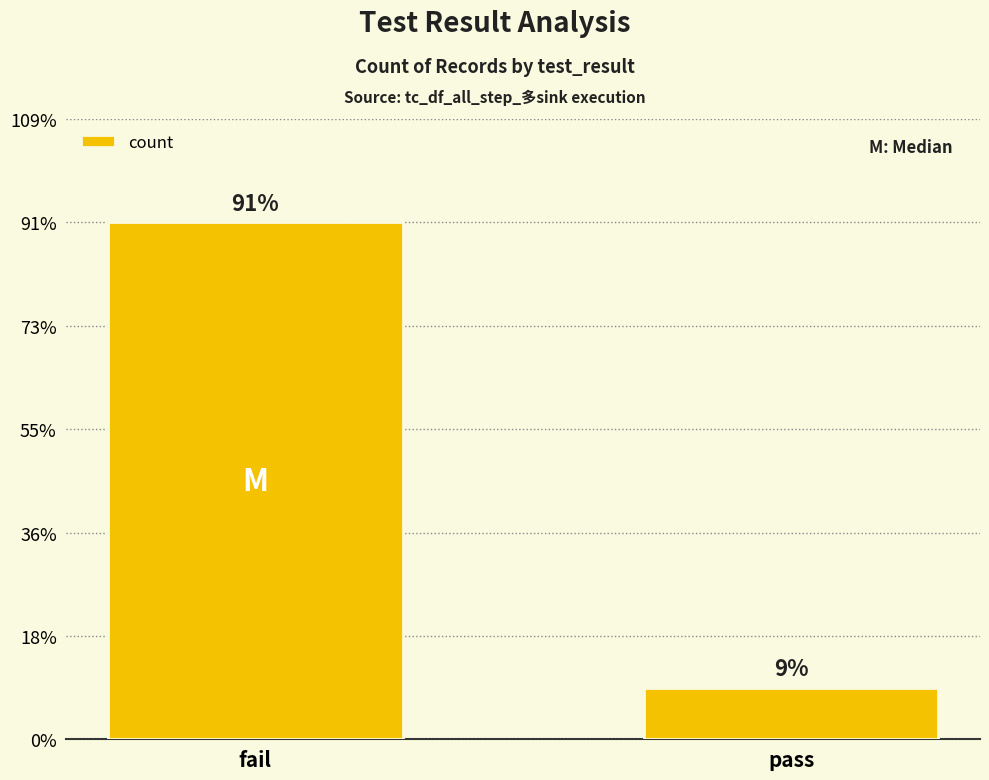

List the labels in order of value, smallest first.

pass, fail